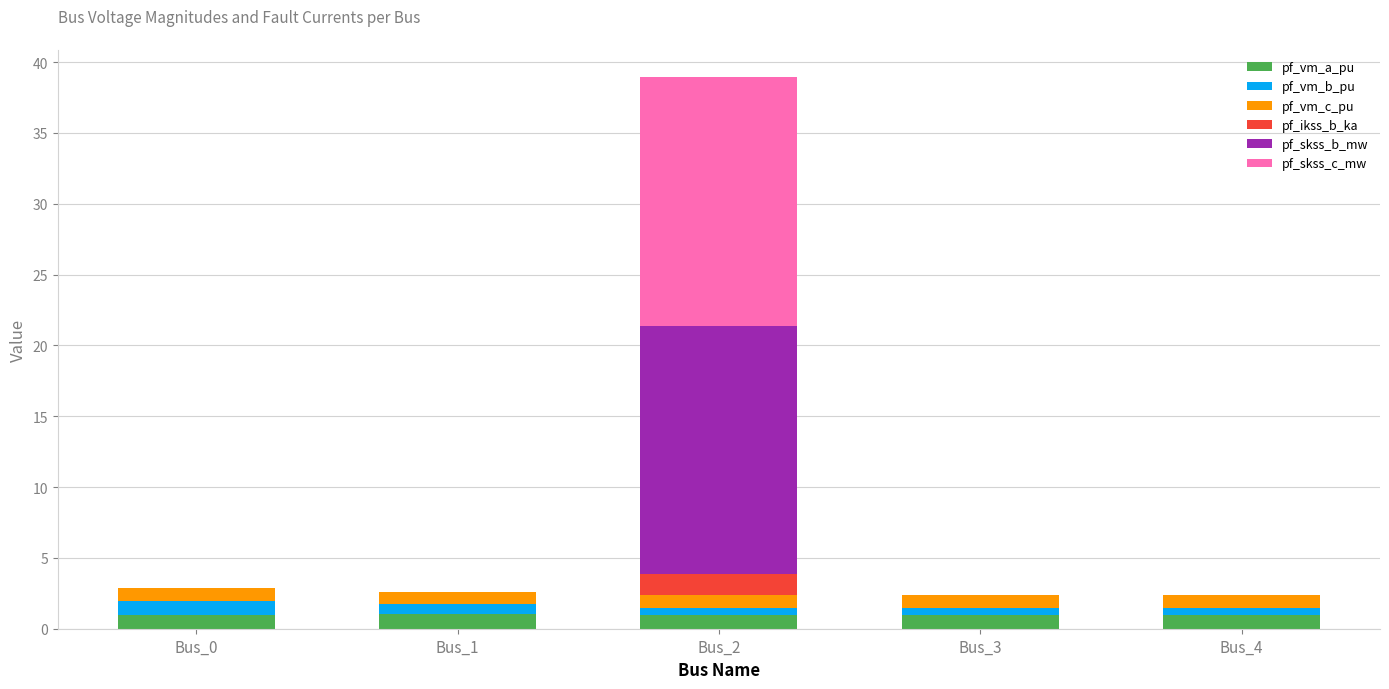

The value of pf_vm_a_pu at Bus_3 is 1.0. True or false?

True